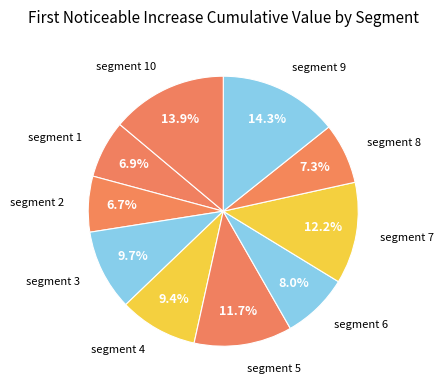

How many segments does this pie chart have?

10